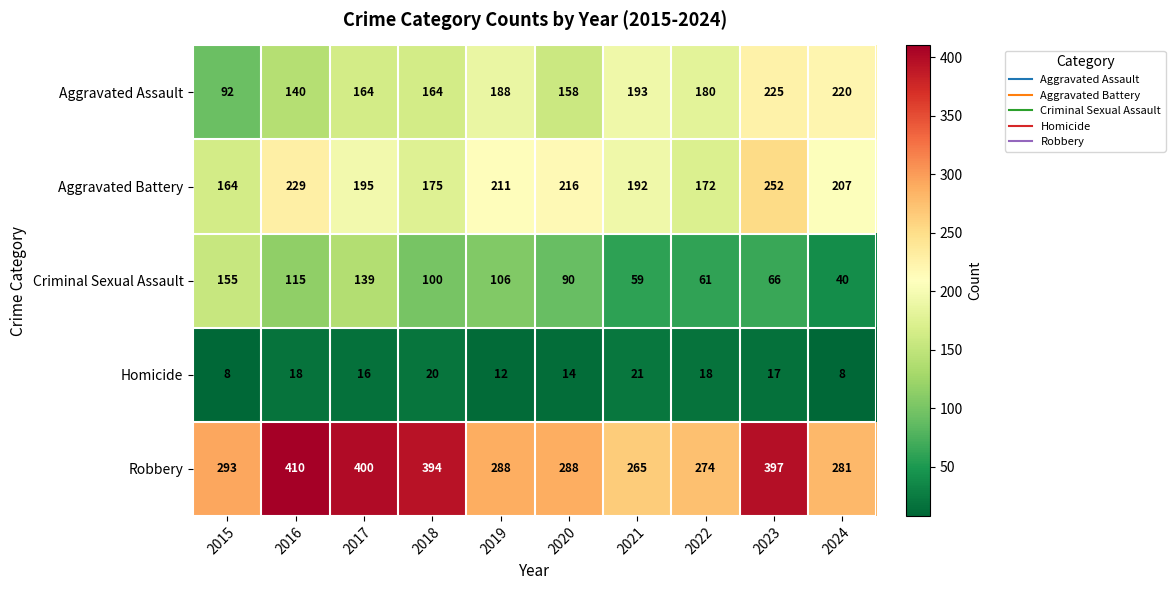

Which category has the highest value across all series?

2016